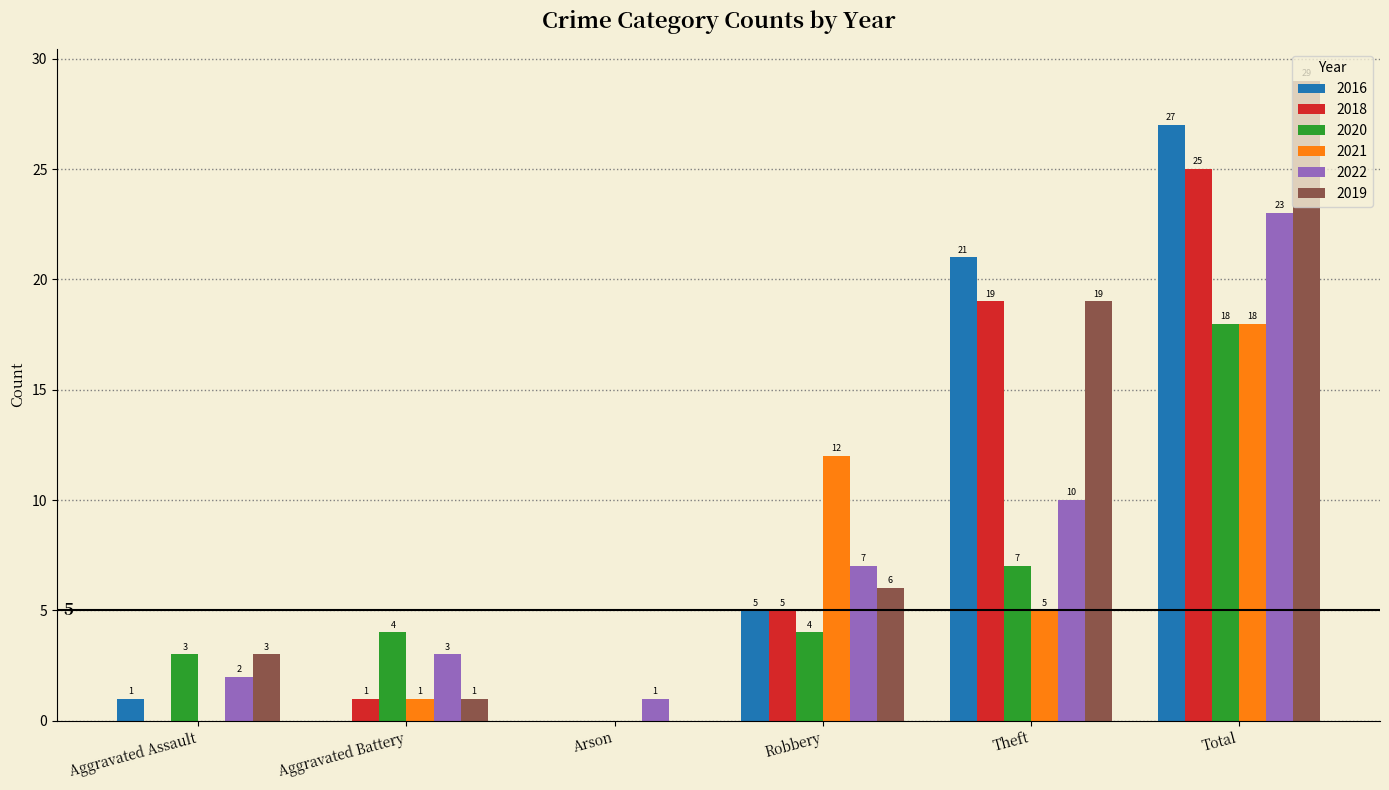

What is the maximum value shown in the chart?

29